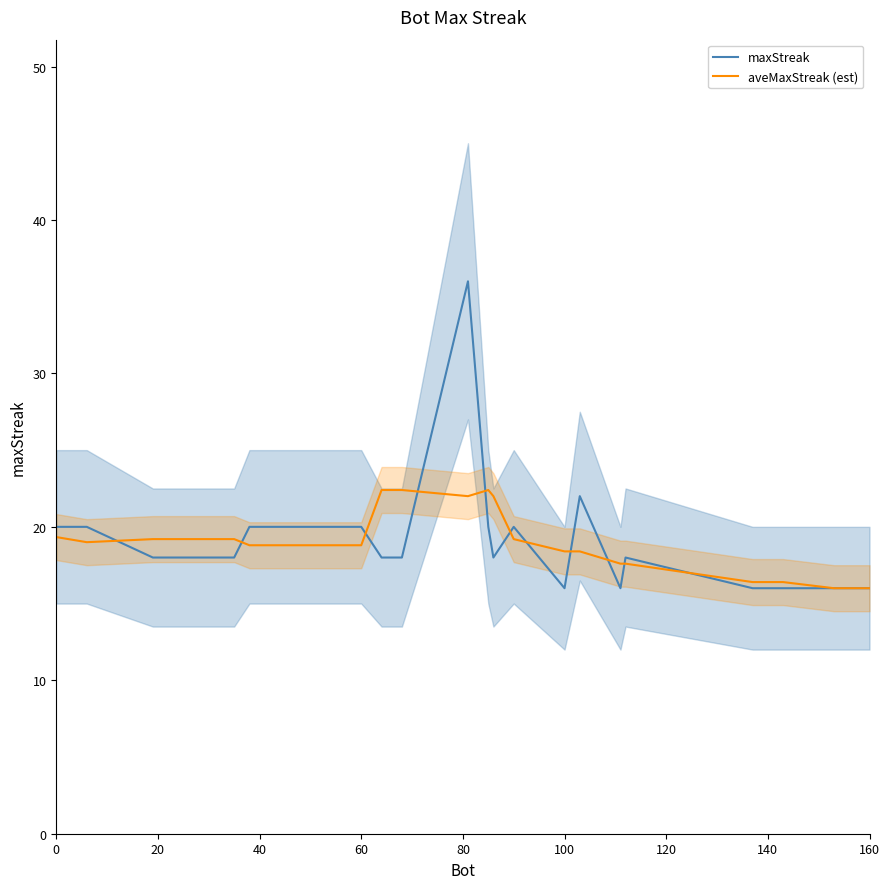

Rank the series by their maximum value, from lowest to highest.

aveMaxStreak (est), maxStreak